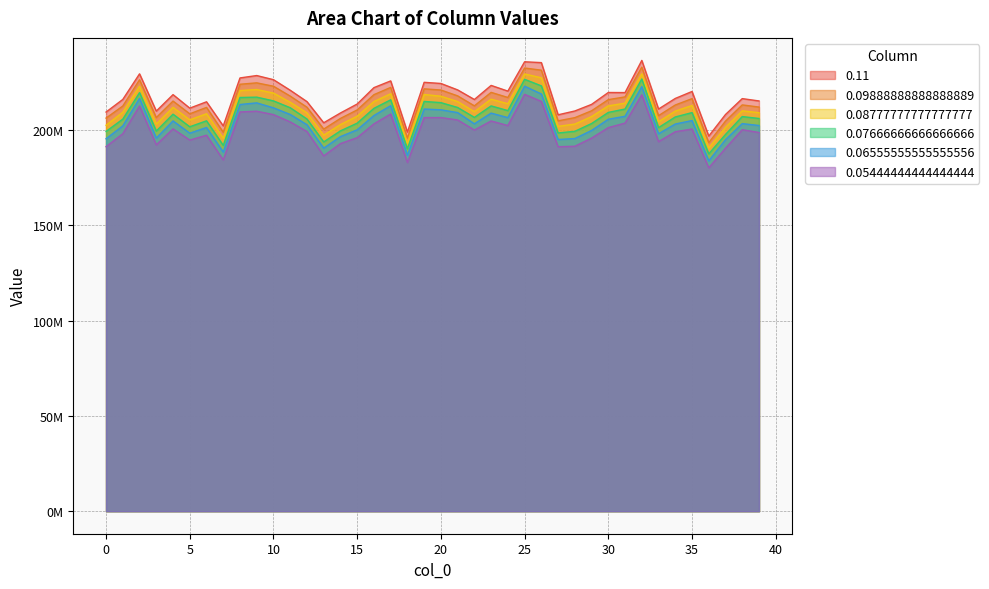

How many values in the 0.05444444444444444 series exceed 200259245?

20